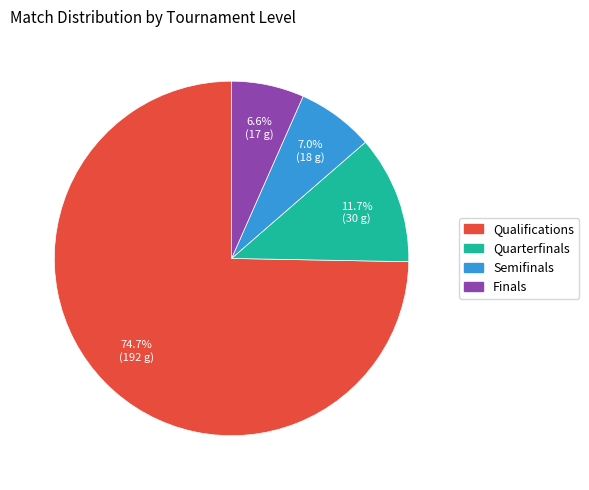

To the nearest percent, what portion does Finals represent?

7%